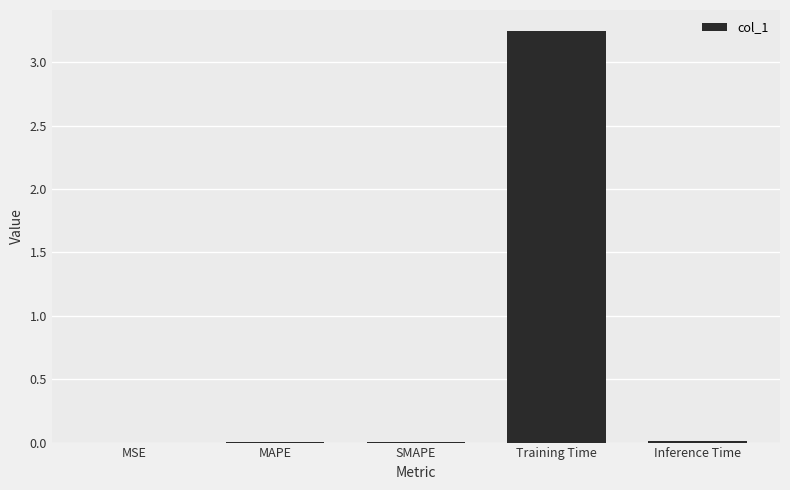

Which category has the highest value across all series?

Training Time